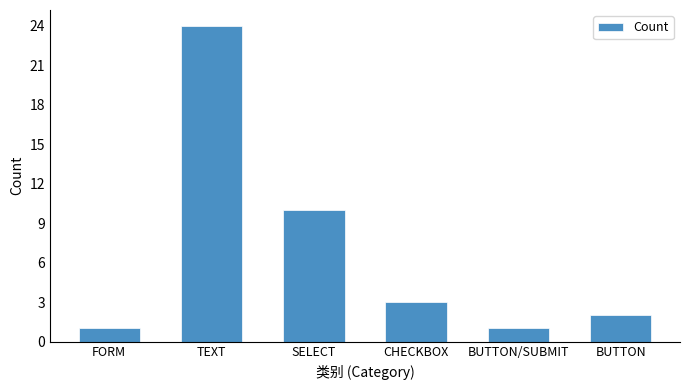

How many data points are less than 3?

3